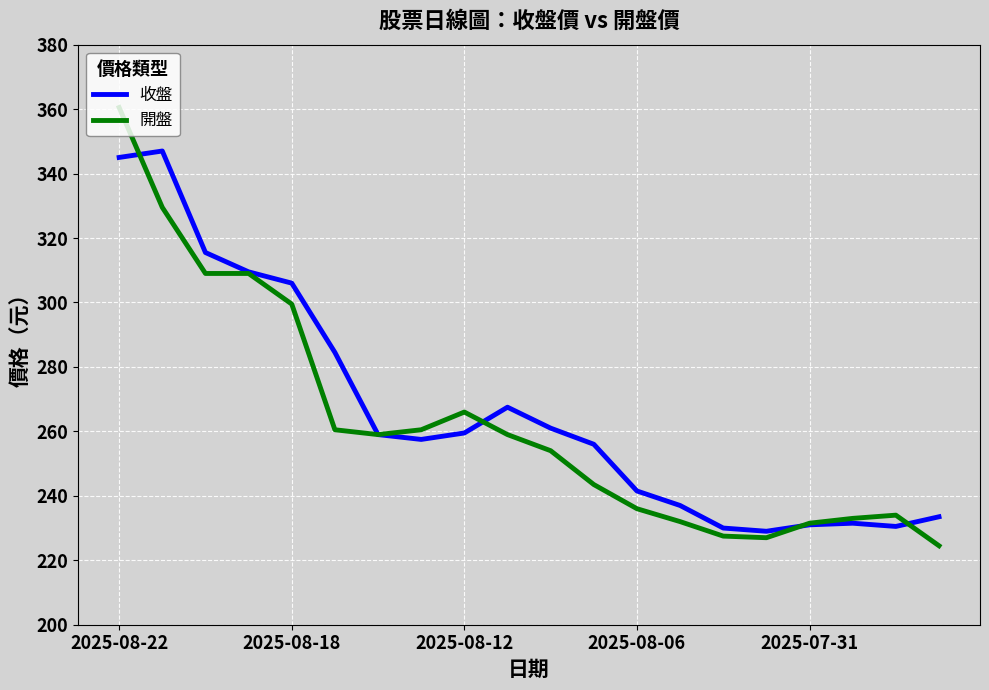

What is the highest value of the 開盤 series?

360.5